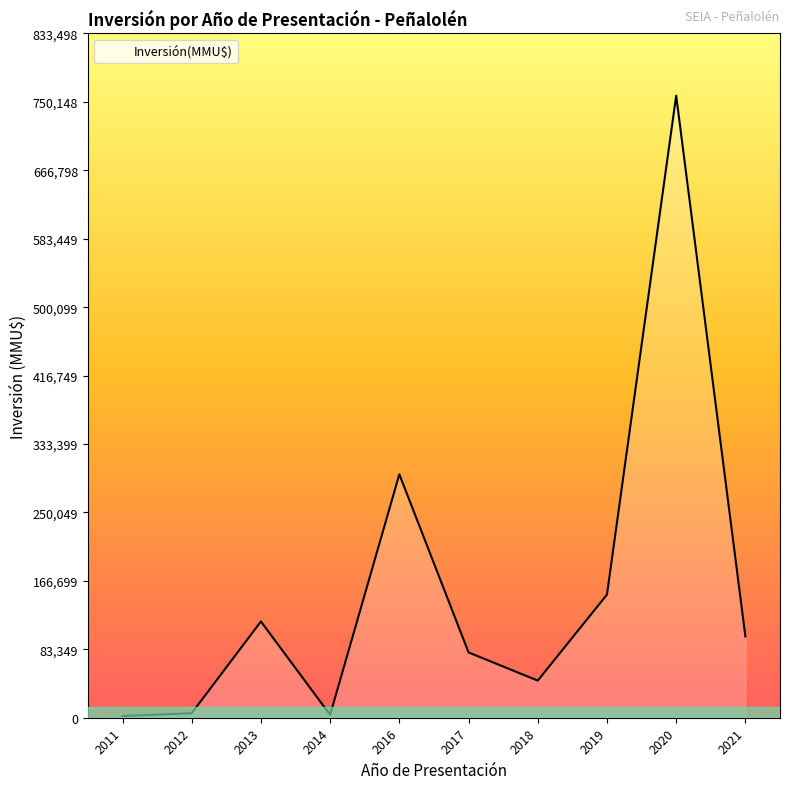

What is the ratio of the value at 2017 to the value at 2011?

39.2